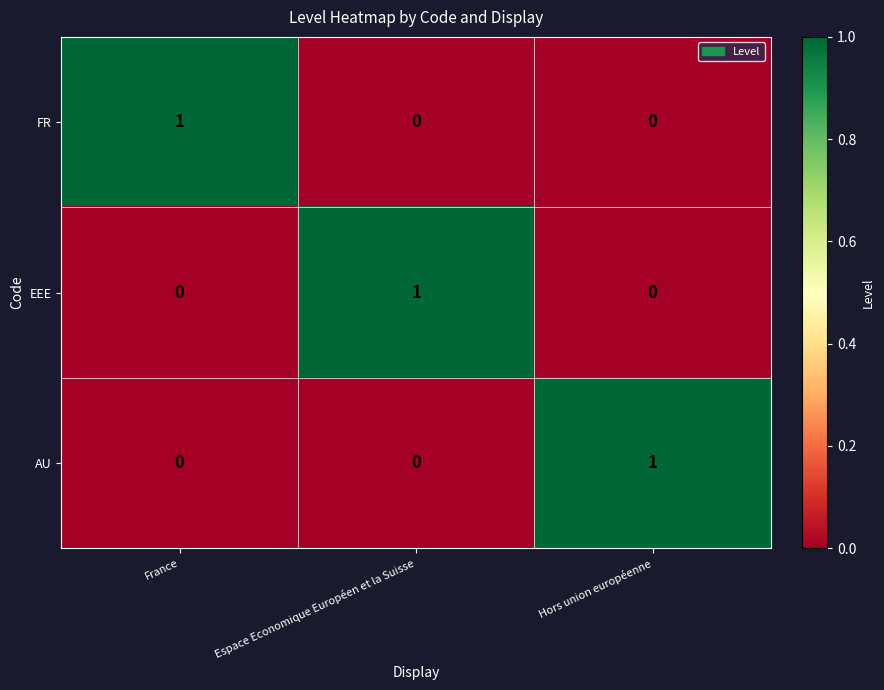

Count the number of data series in this chart.

3